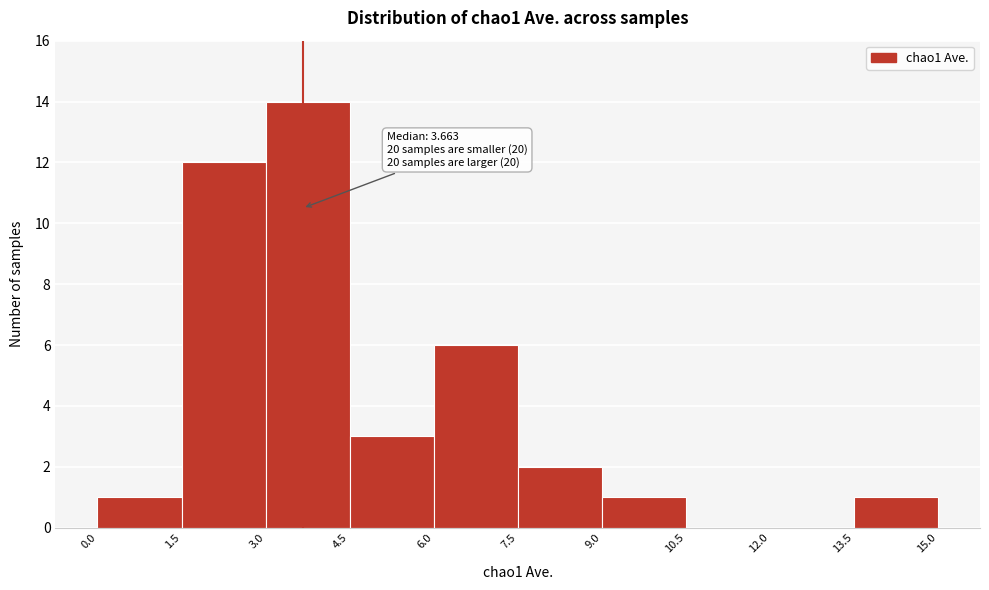

Over which range of the x-axis is the bar tallest?

3.0 to 4.5